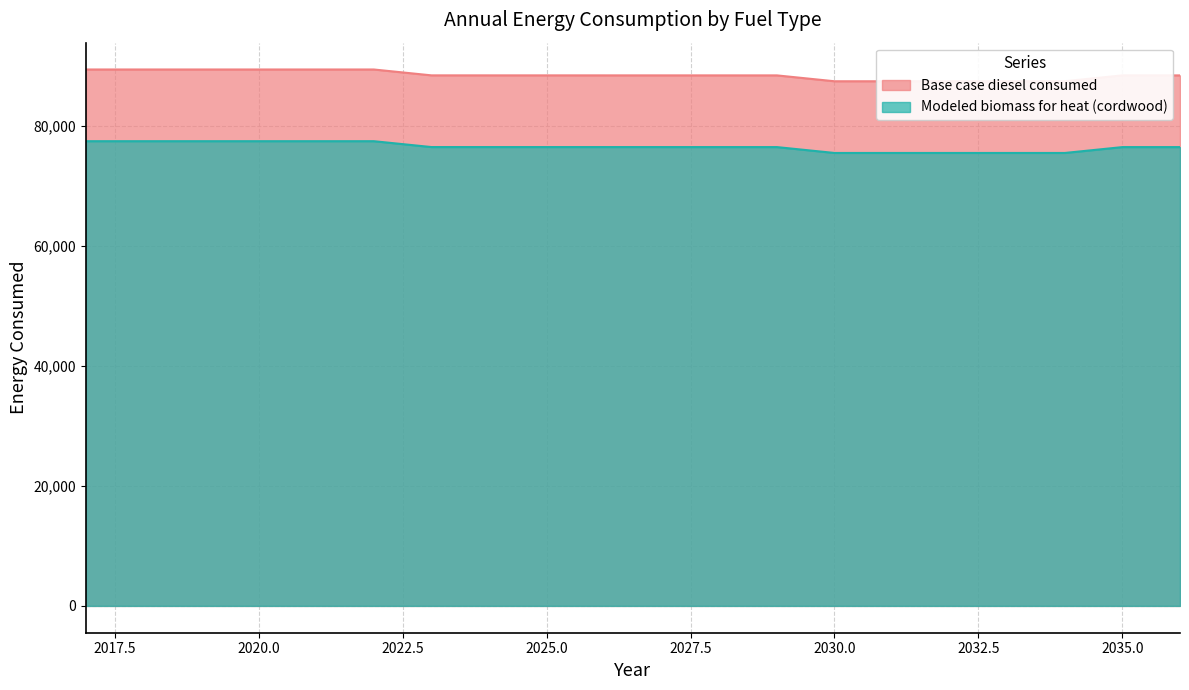

Which series changed the most between 2023 and 2027?

Base case diesel consumed